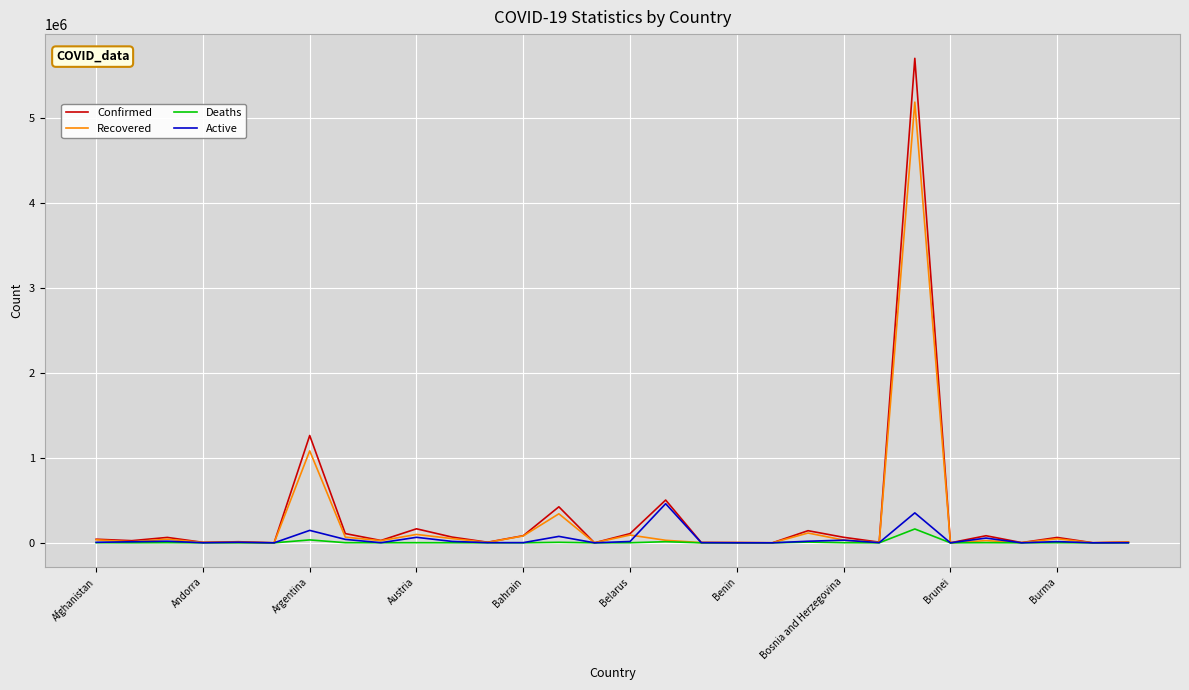

In Deaths, how many points are lower than both neighbors (excluding endpoints)?

11